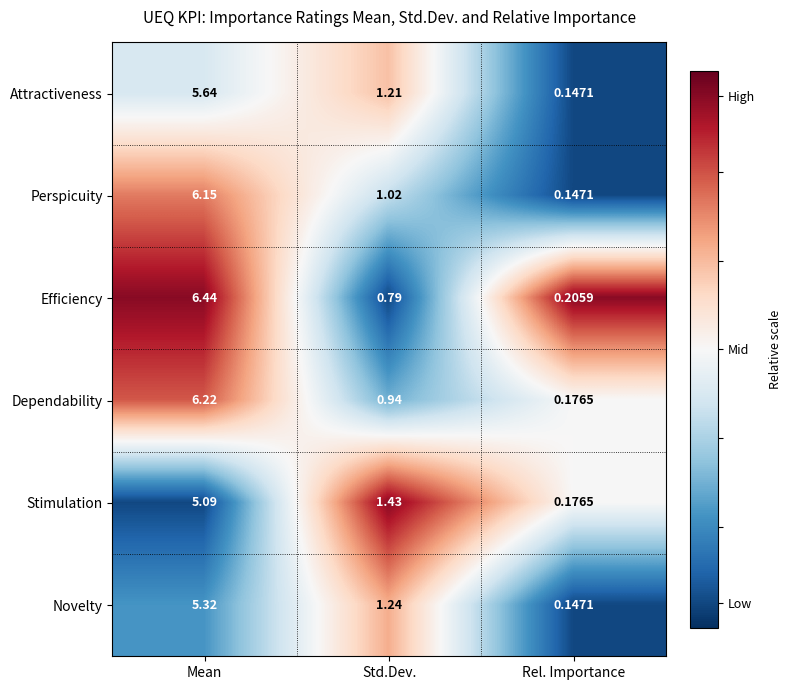

Between Mean and Std.Dev., which series saw the biggest shift?

Efficiency